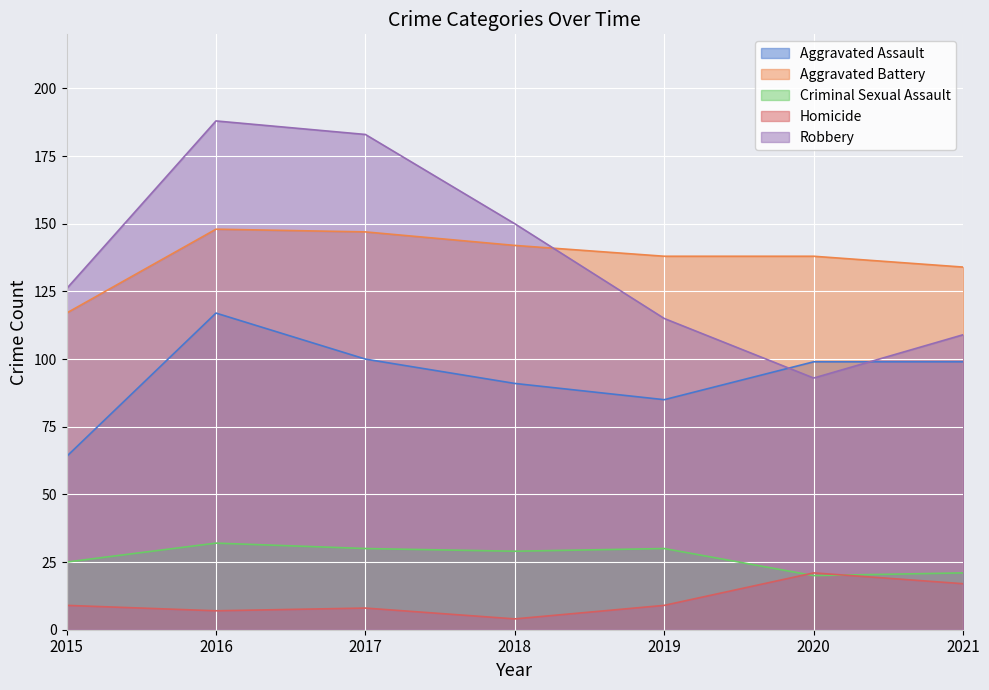

Between 2015 and 2020, which series saw the biggest shift?

Aggravated Assault